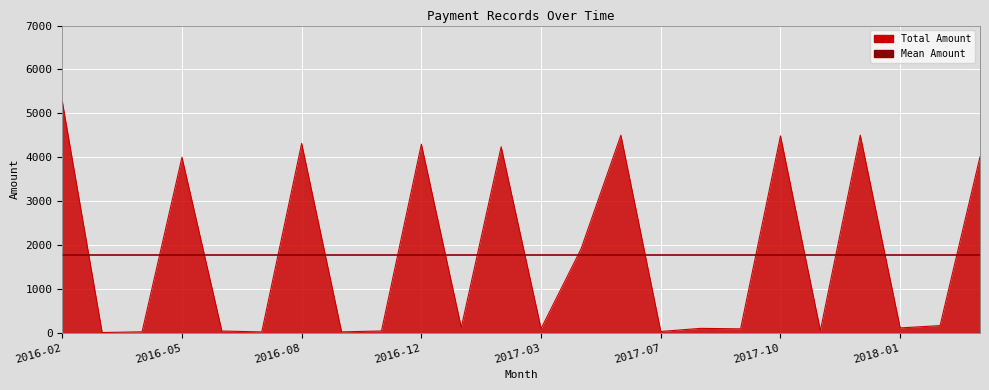

Which category has the highest value across all series?

2016-02